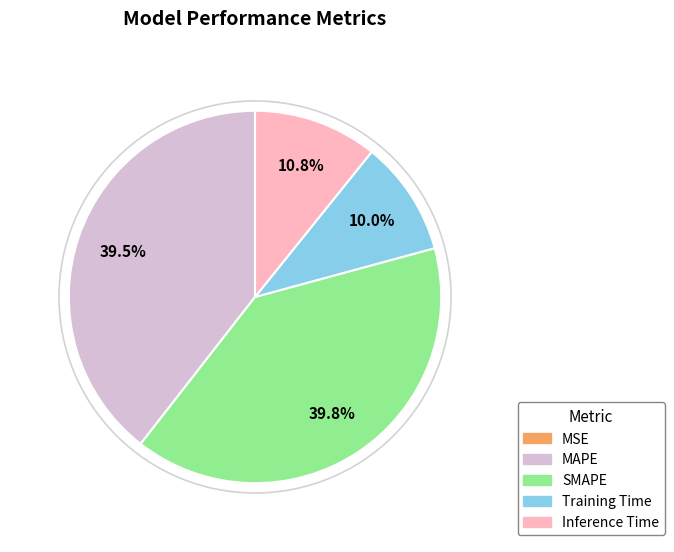

Is the sum of Inference Time and SMAPE greater than half?

Yes